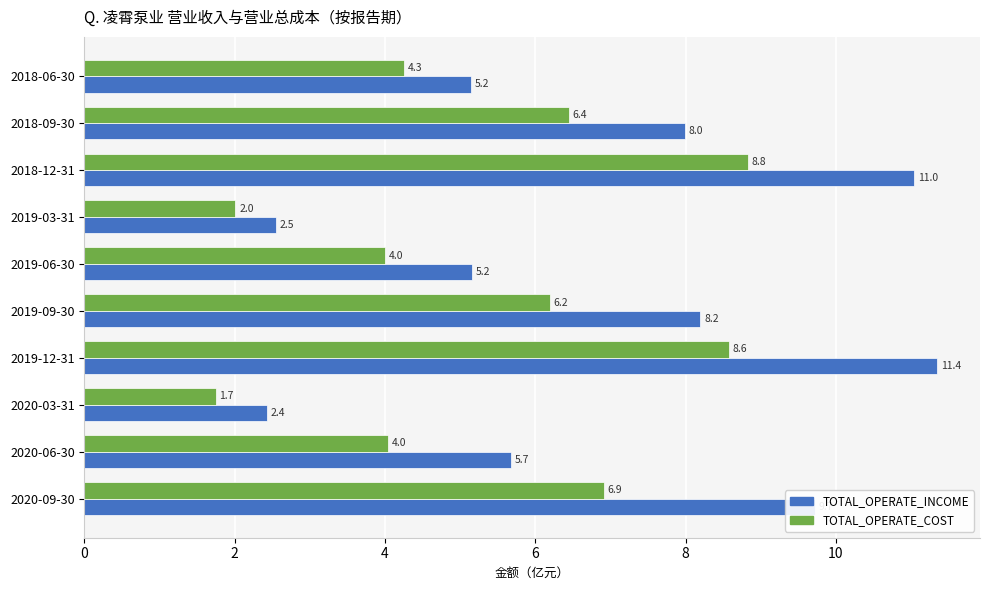

What is the sum of all TOTAL_OPERATE_COST values?

53.0